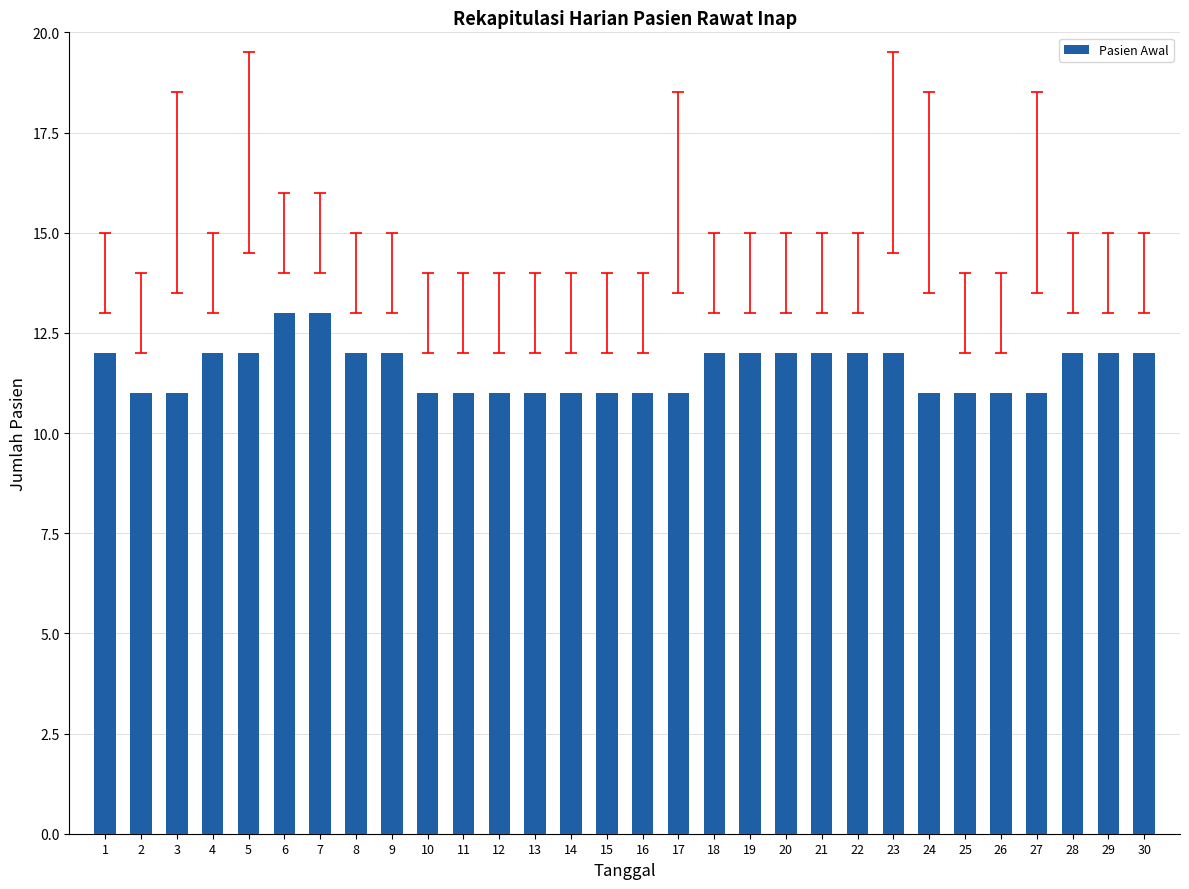

What is the sum of the values at 7 and 5?

25